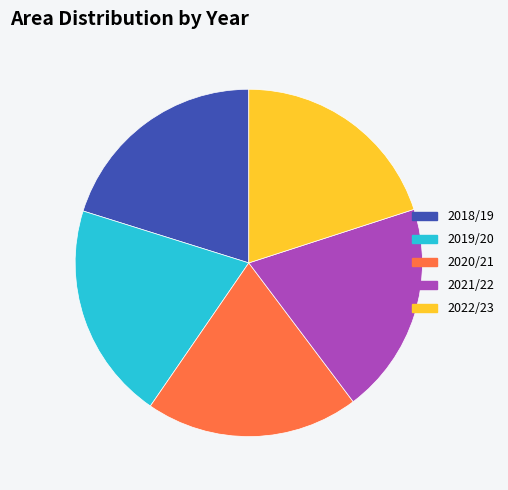

Count the number of slices in the pie.

5